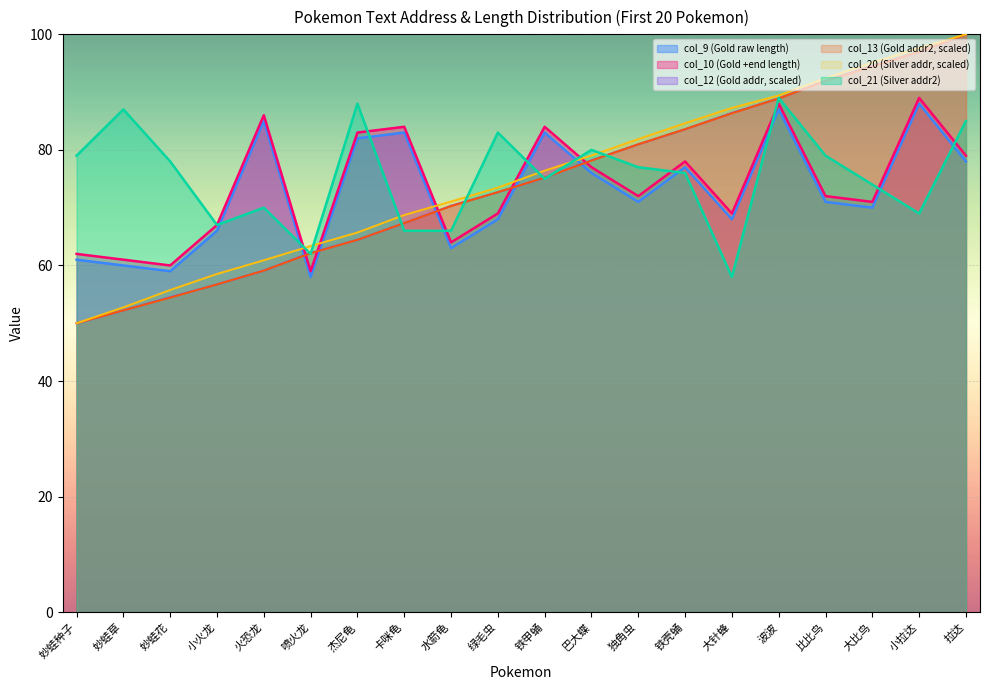

Reading right to left, extract all data points from this chart.

col_9 (Gold raw length): 78.0	88.0	70.0	71.0	87.0	68.0	77.0	71.0	76.0	83.0	68.0	63.0	83.0	82.0	58.0	85.0	66.0	59.0	60.0	61.0
col_10 (Gold +end length): 79.0	89.0	71.0	72.0	88.0	69.0	78.0	72.0	77.0	84.0	69.0	64.0	84.0	83.0	59.0	86.0	67.0	60.0	61.0	62.0
col_12 (Gold actual addr): 100.0	97.0	94.5	92.0	88.9	86.4	83.6	81.0	78.2	75.2	72.7	70.3	67.3	64.4	62.2	59.1	56.7	54.5	52.2	50.0
col_13 (Gold actual addr2): 100.0	97.0	94.5	91.9	88.9	86.3	83.6	81.0	78.1	75.2	72.7	70.3	67.3	64.4	62.1	59.1	56.7	54.4	52.2	50.0
col_20 (Silver actual addr): 100.0	97.6	95.1	92.4	89.4	87.3	84.6	81.9	79.0	76.4	73.5	71.1	68.7	65.7	63.4	60.9	58.5	55.7	52.7	50.0
col_21 (Silver actual addr2): 85.0	69.0	74.0	79.0	89.0	58.0	76.0	77.0	80.0	75.0	83.0	66.0	66.0	88.0	62.0	70.0	67.0	78.0	87.0	79.0